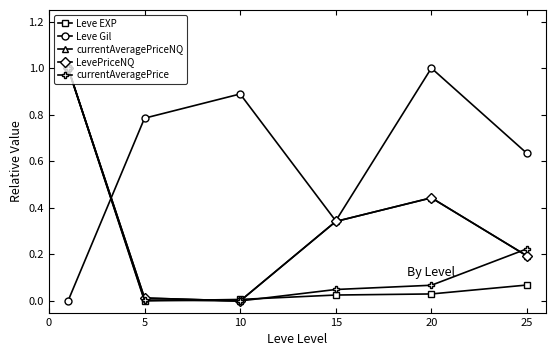

What are all the series names shown in the legend?

Leve EXP, Leve Gil, currentAveragePriceNQ, LevePriceNQ, currentAveragePrice